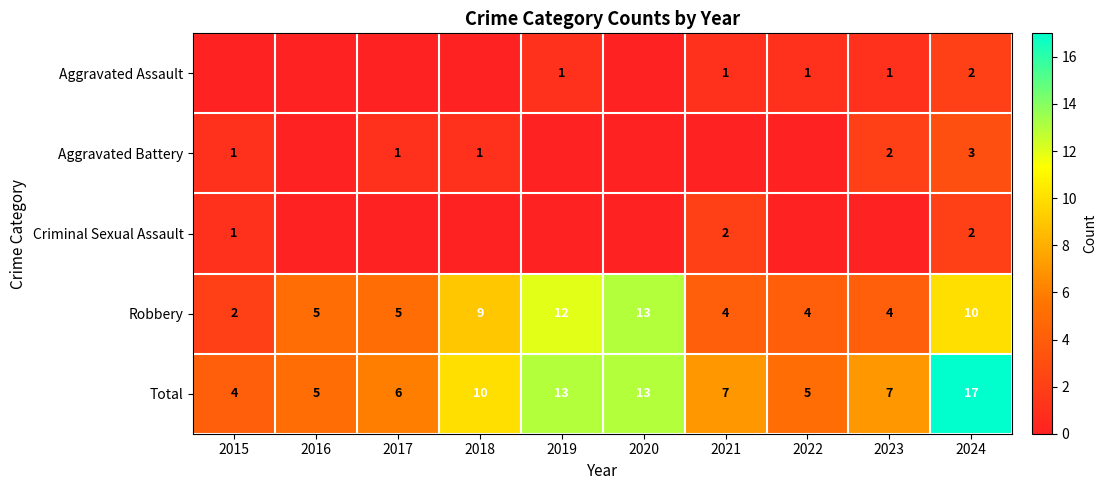

What is the minimum value for Robbery?

2